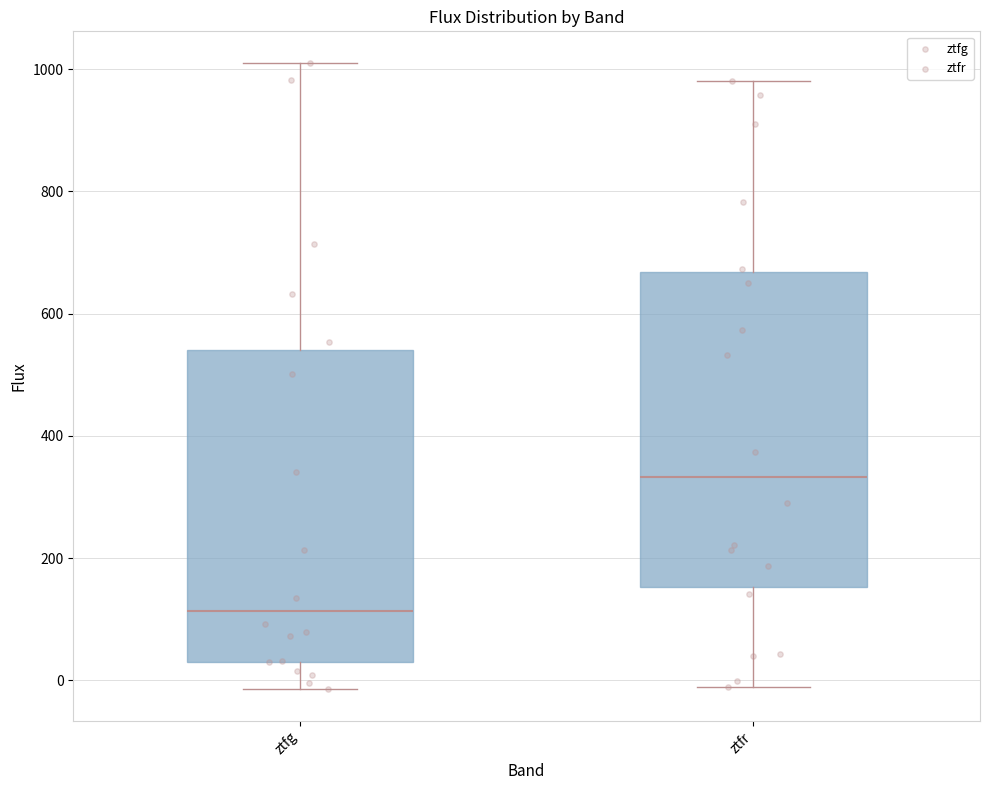

Reading left to right, transcribe this box plot: for each box, give where its median line is, the range the box spans, and where its two whiskers end, as read against the y-axis. The values are not printed on the chart, so give them approximately, as read against the axis.

ztfg: median 120, box 40 to 540, whiskers -20 to 1020
ztfr: median 340, box 160 to 660, whiskers -20 to 980